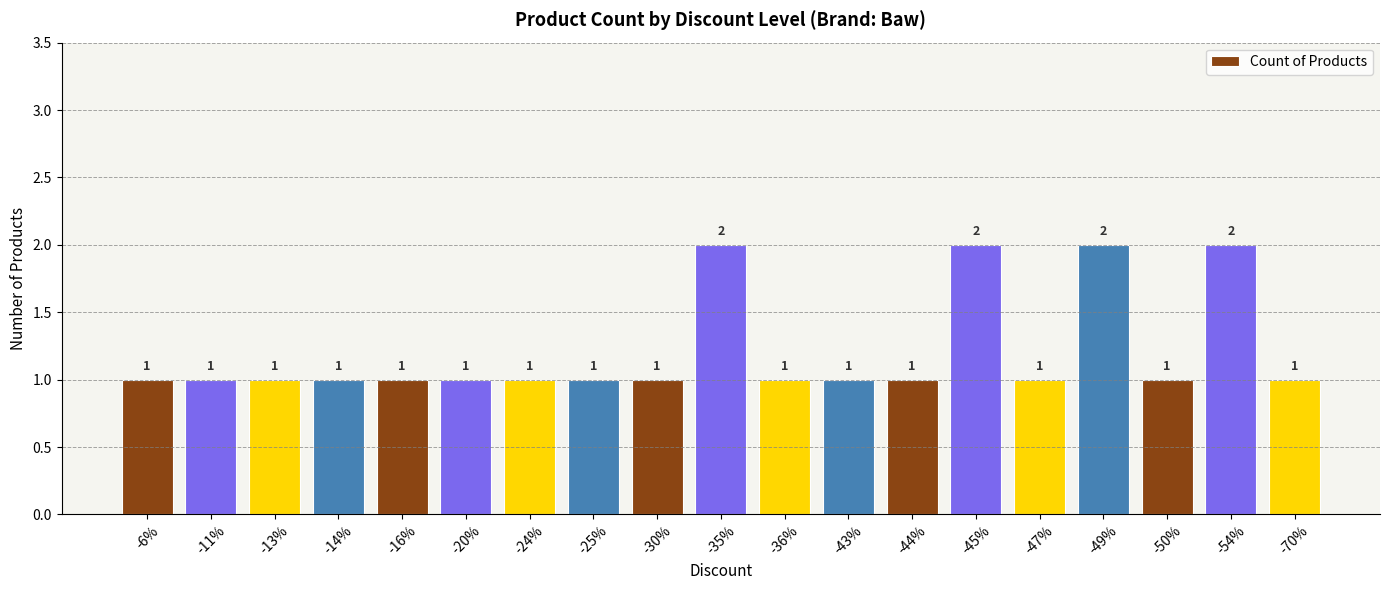

What position from the right is -30%?

11